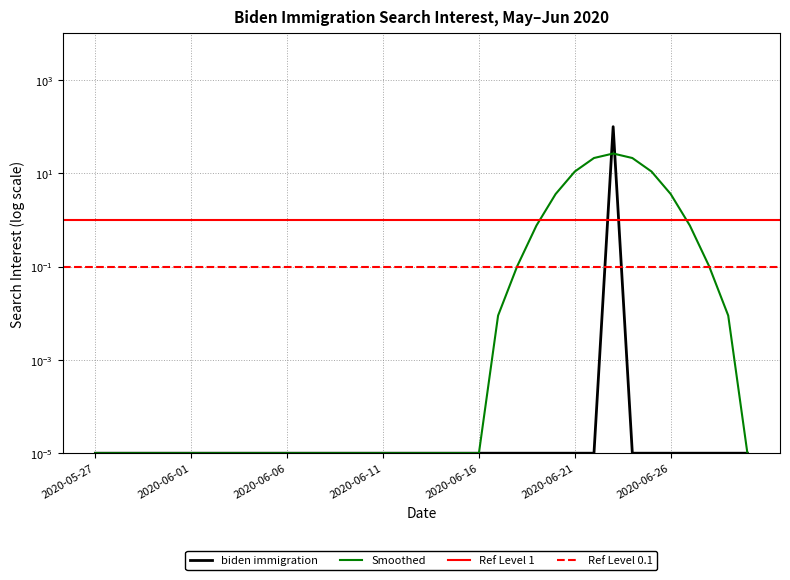

True or false: the data has more than 1 interior local peaks.

False